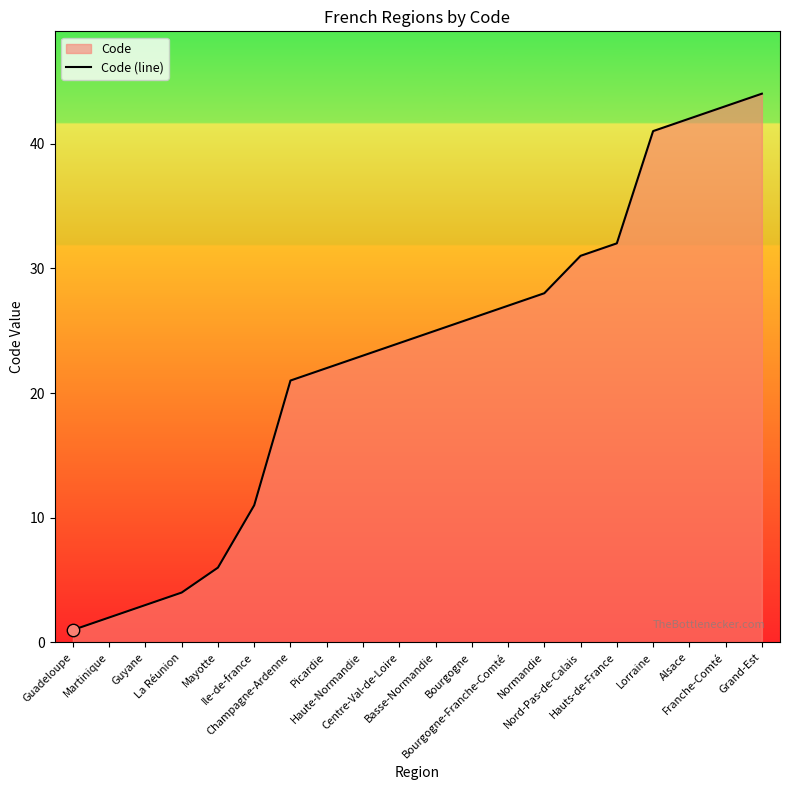

What is the change in value from Nord-Pas-de-Calais to Lorraine?

+10